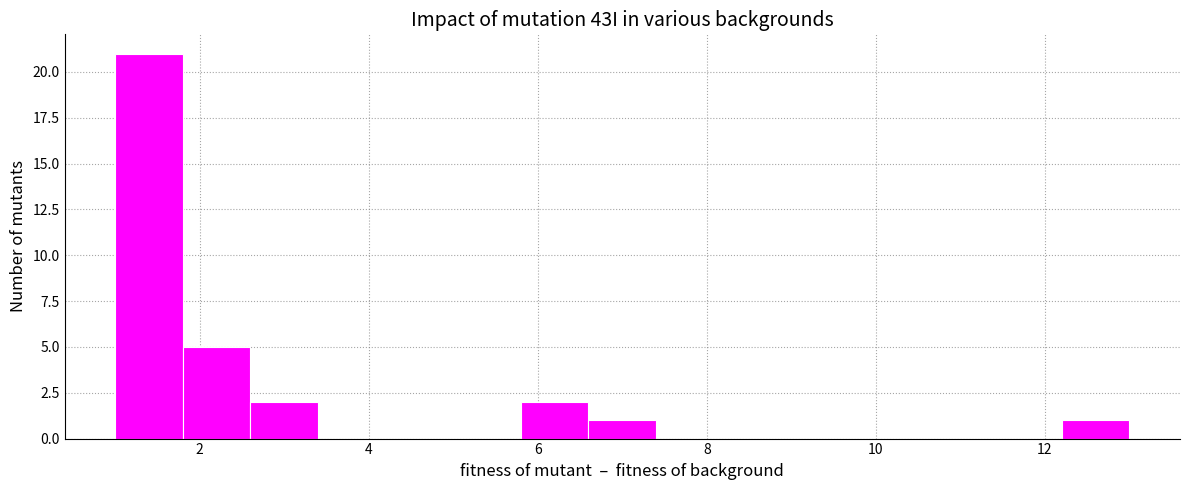

How tall is the bar that spans 1.0 to 1.8 on the x-axis? The values are not printed on the chart, so give them approximately, as read against the axis.

21